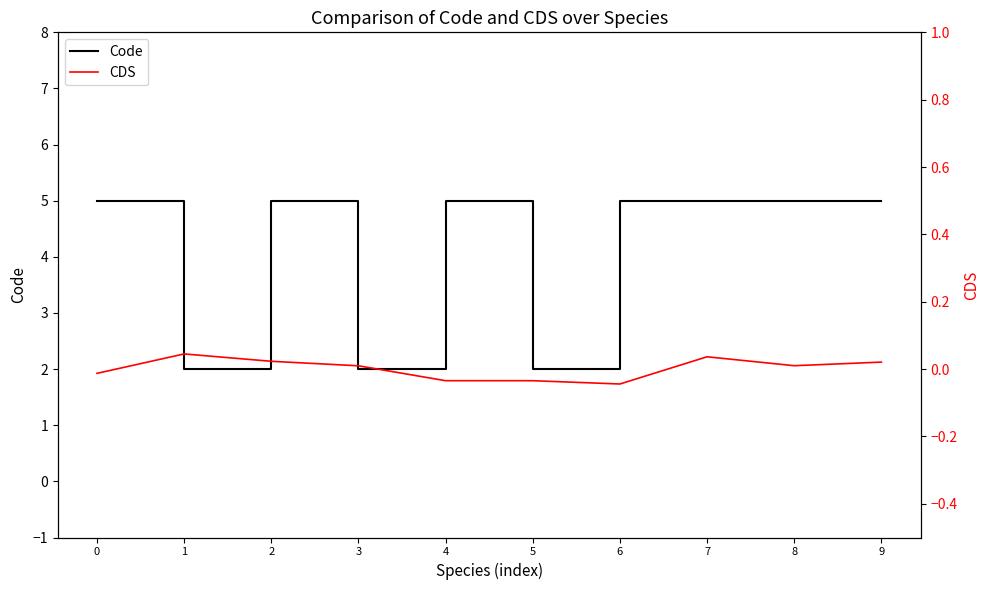

How many categories are shown in the chart?

10